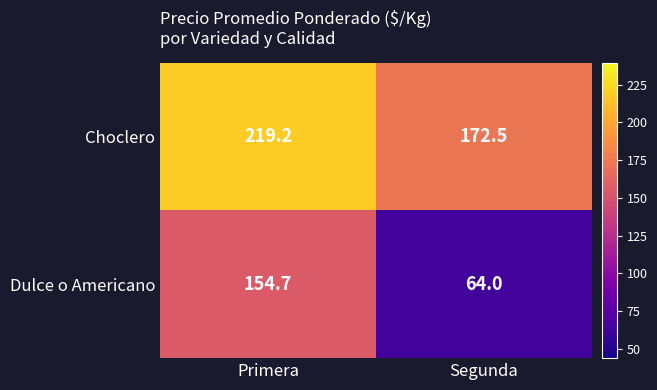

At which label does Choclero reach its peak?

Primera